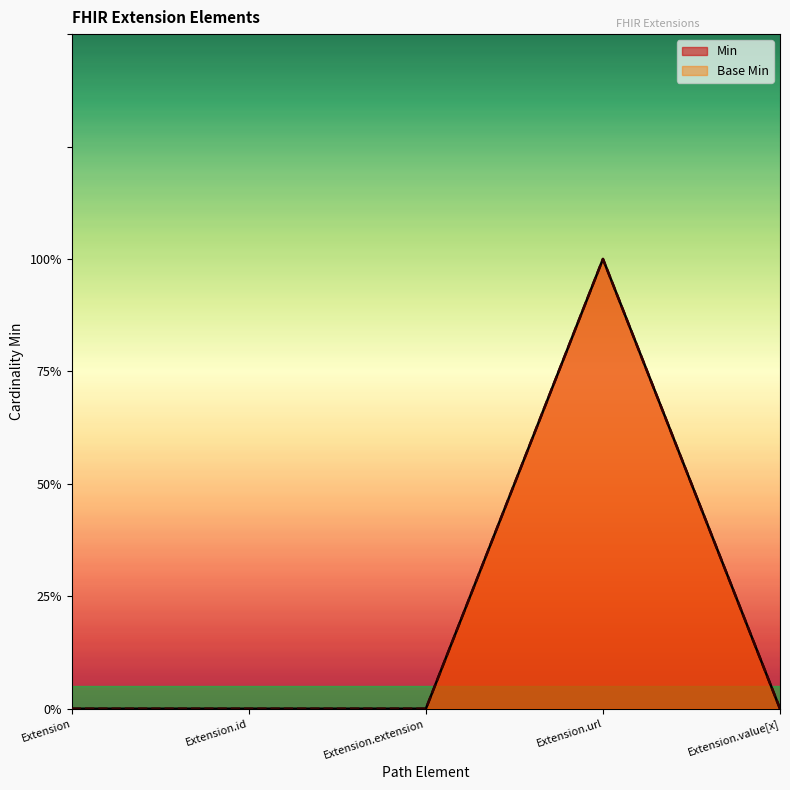

How many data points in Min are above 0?

1